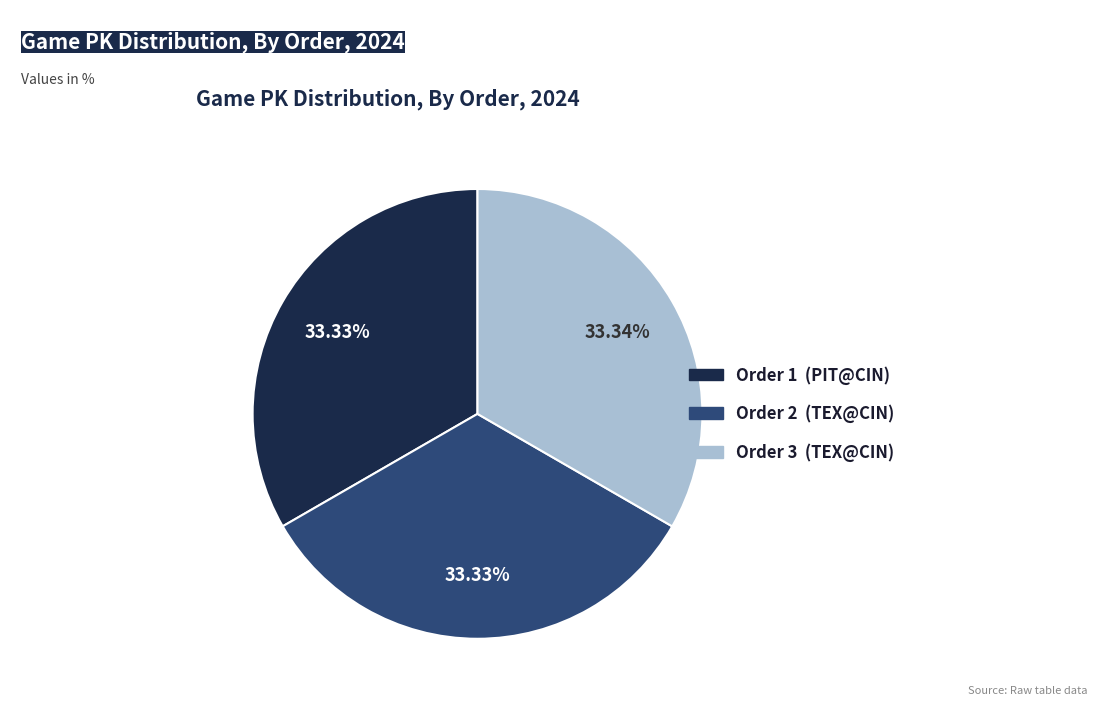

Does any single category account for the majority?

No